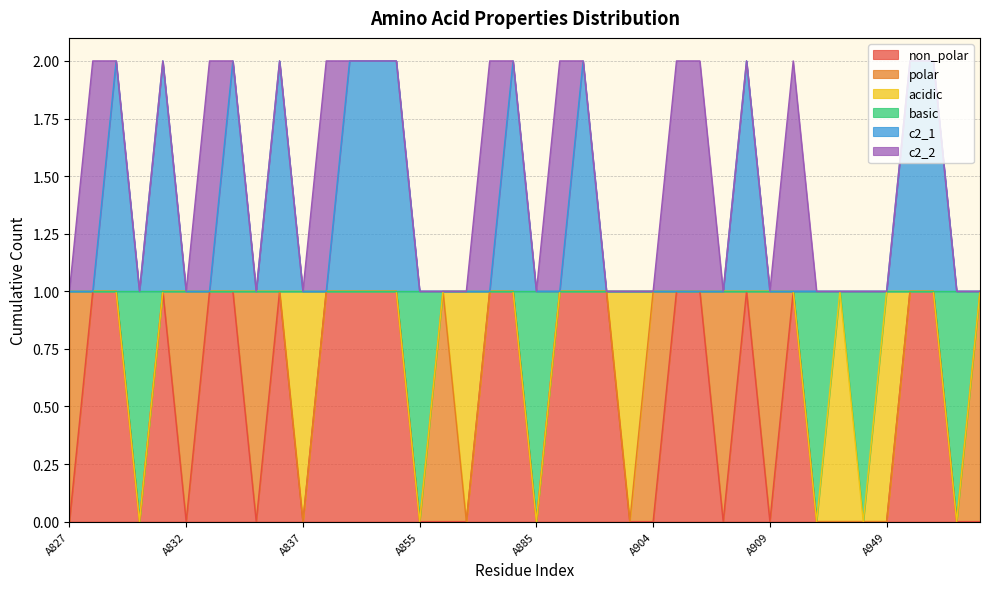

How many non_polar values are between 0 and 1?

40